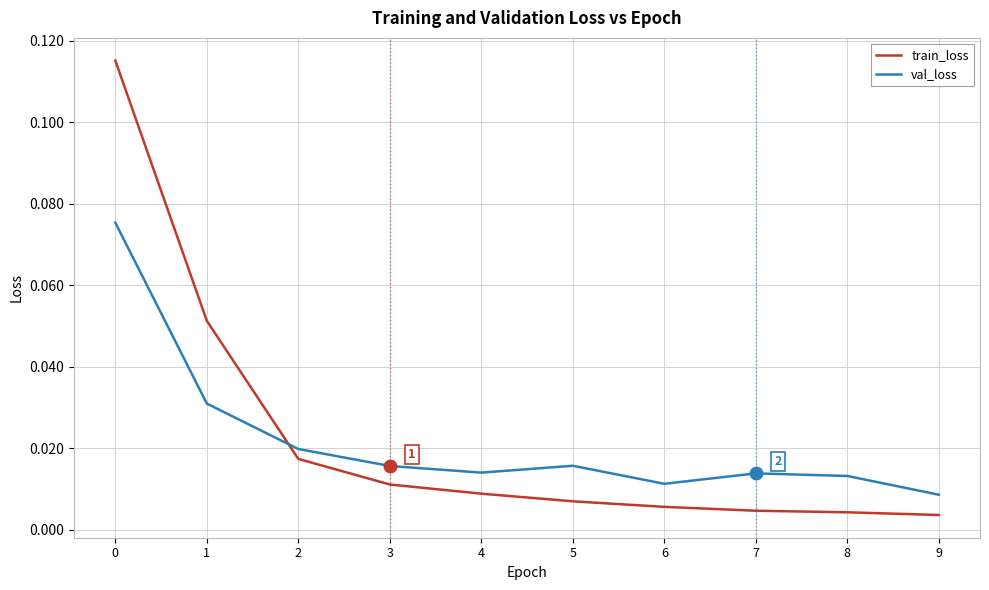

Where do val_loss and train_loss first cross each other?

1 and 2